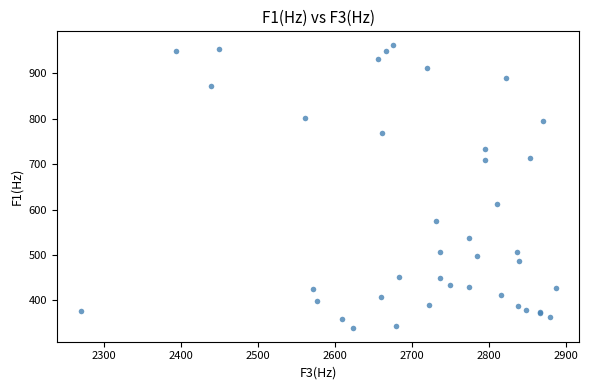

What Y value in the scatter plot is closest to 650?

613.0